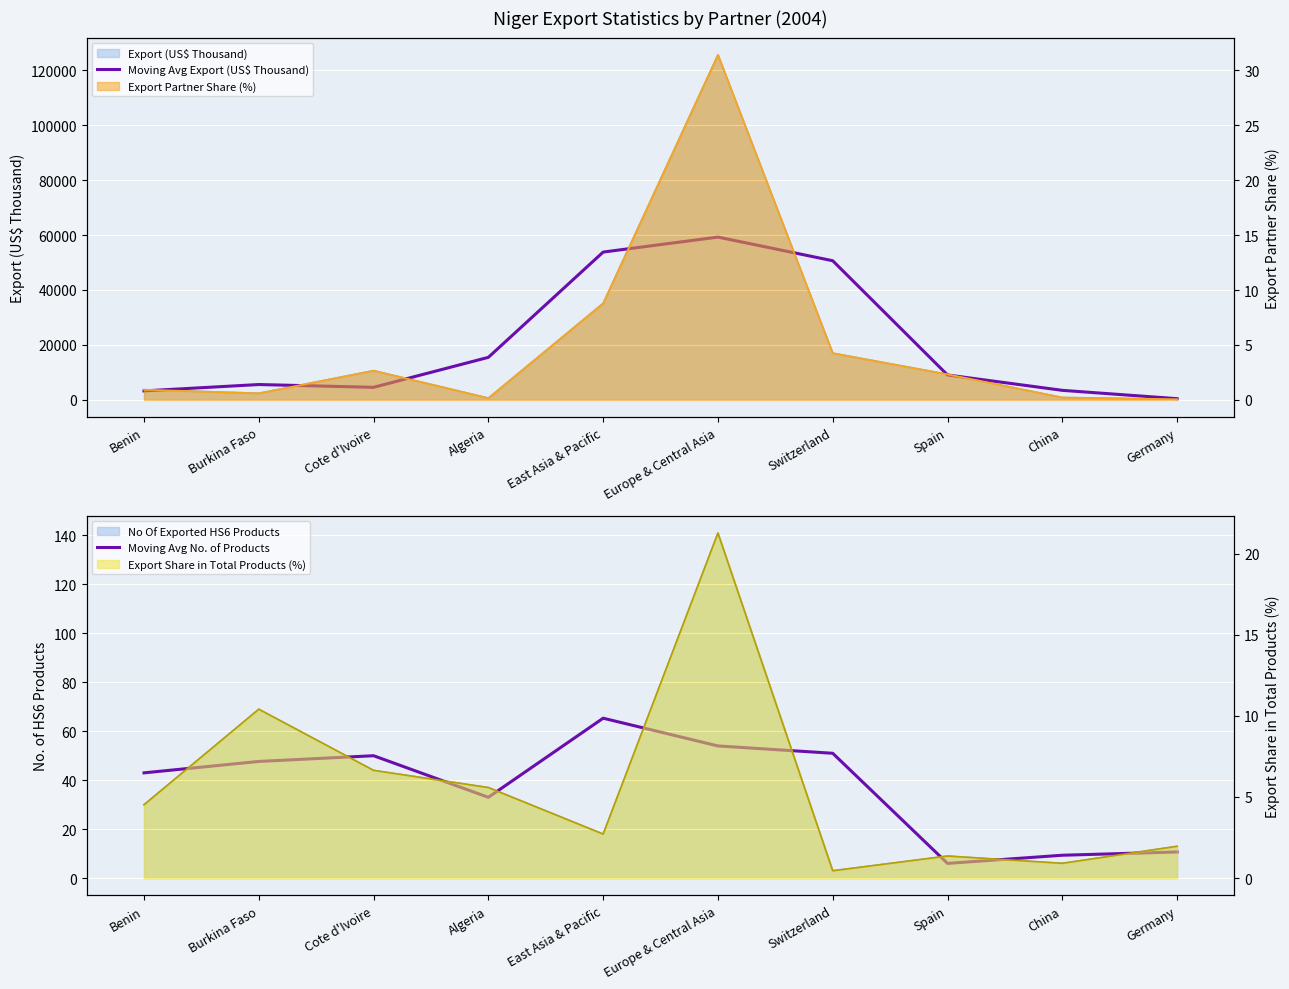

Which has a higher value, Spain or Germany?

Spain